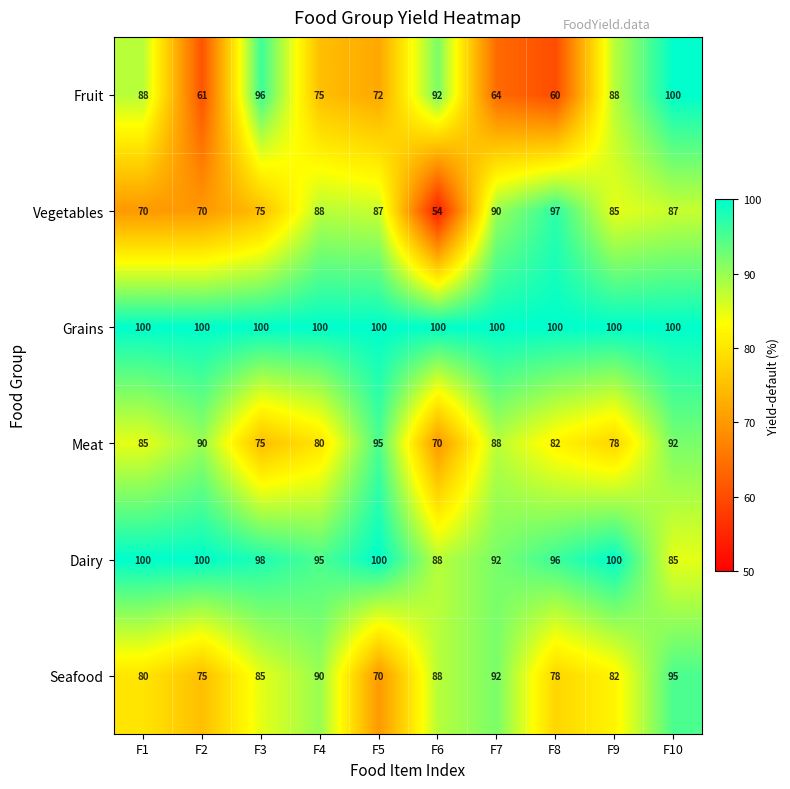

What is the maximum value shown in the chart?

100